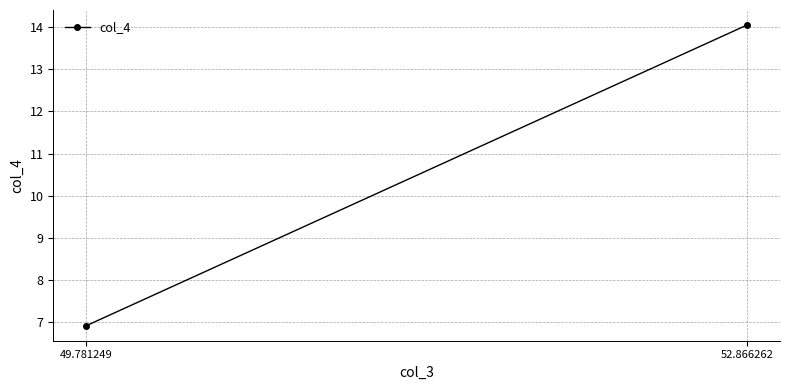

Rank the categories by value from lowest to highest.

49.781249, 52.866262